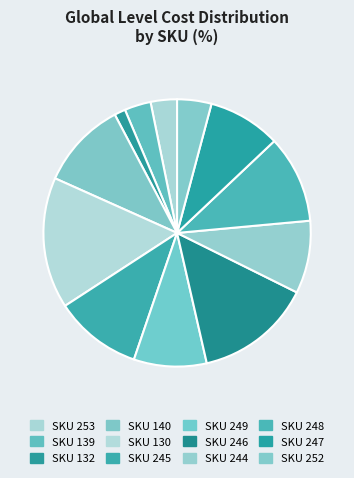

Which category has the smallest portion of the pie?

132